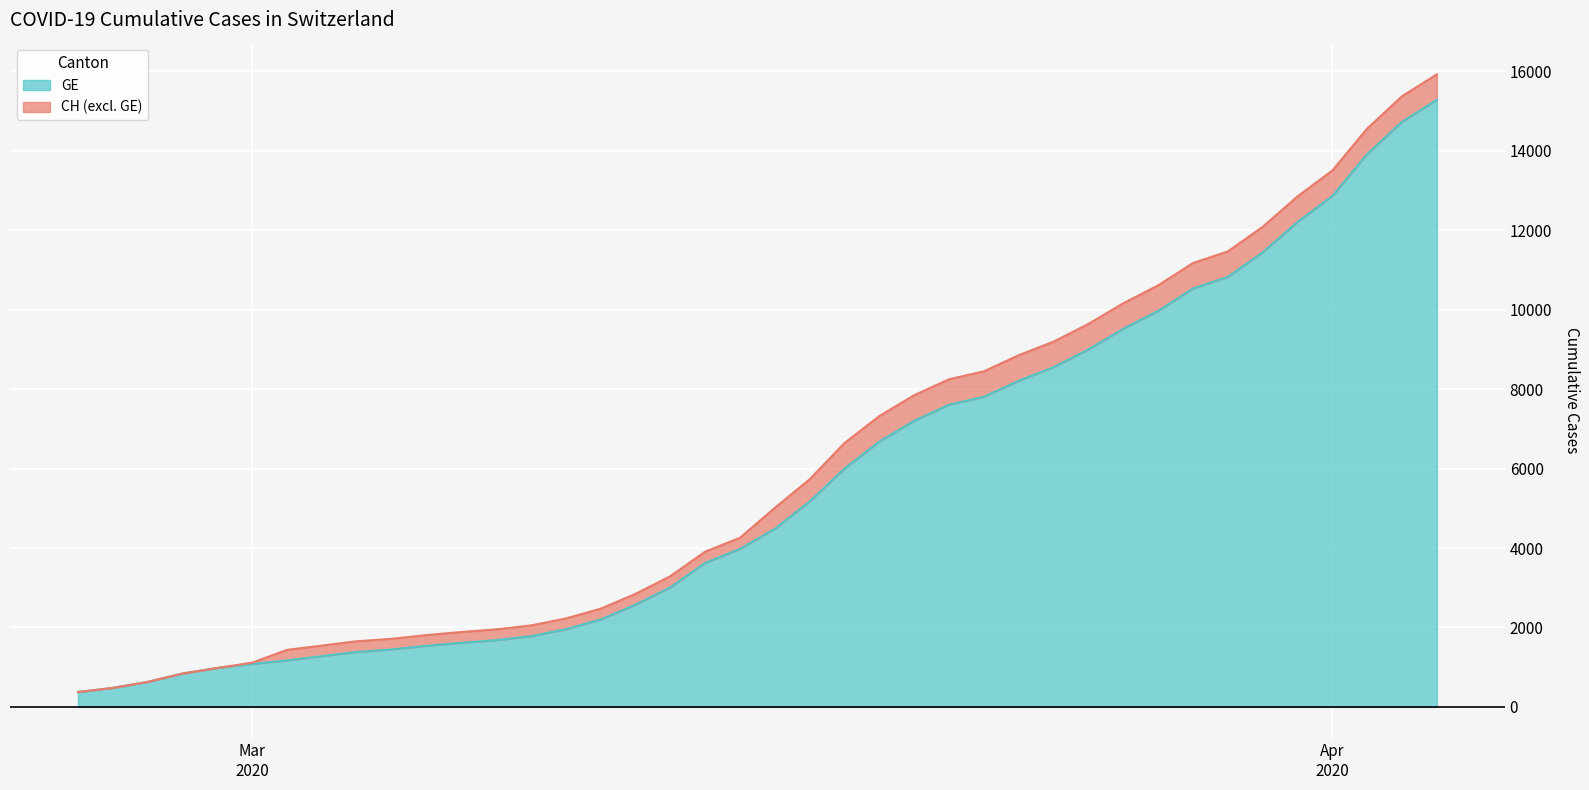

What is the label of the 2nd point from the left?

2020-02-26